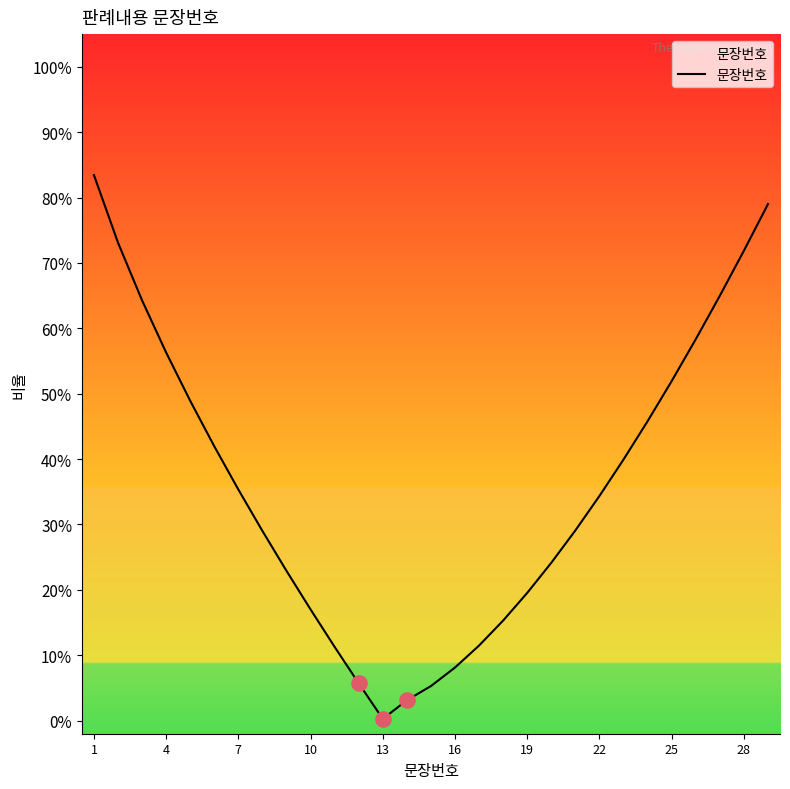

Does the chart have visible grid lines?

No